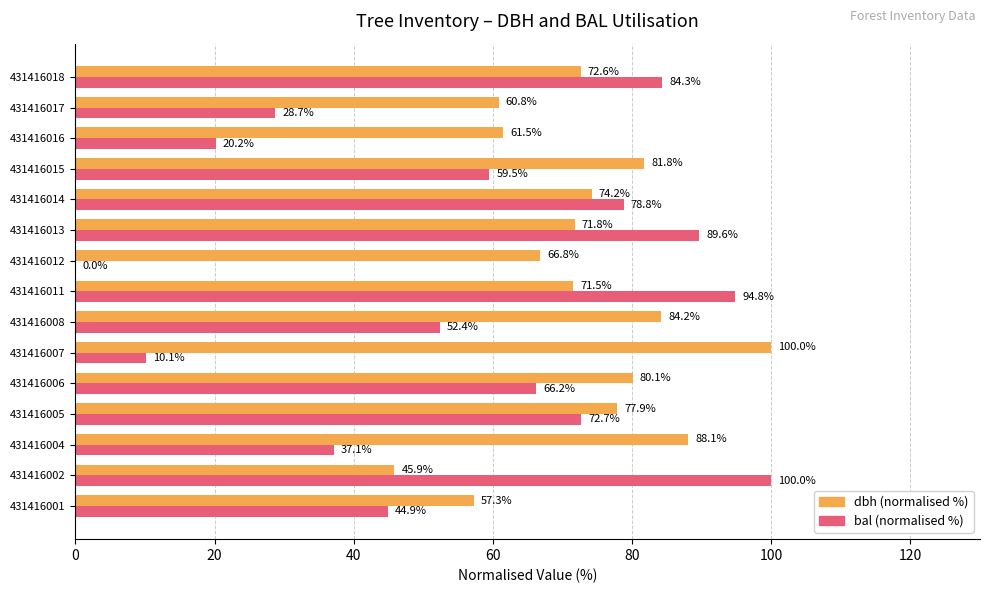

What is the average value of the bal (normalised %) series?

56.0